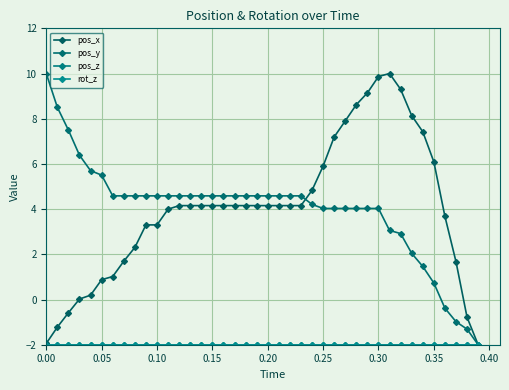

Which series has the largest range (max minus min)?

pos_x